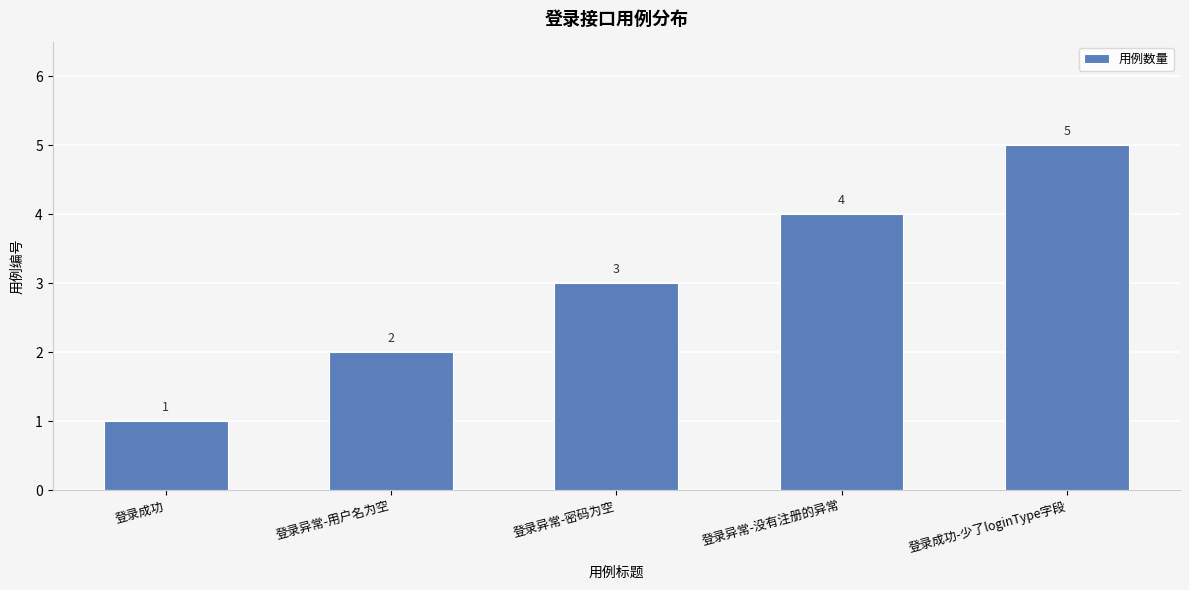

Reading left to right, extract all data points from this chart.

登录成功=1	登录异常-用户名为空=2	登录异常-密码为空=3	登录异常-没有注册的异常=4	登录成功-少了loginType字段=5